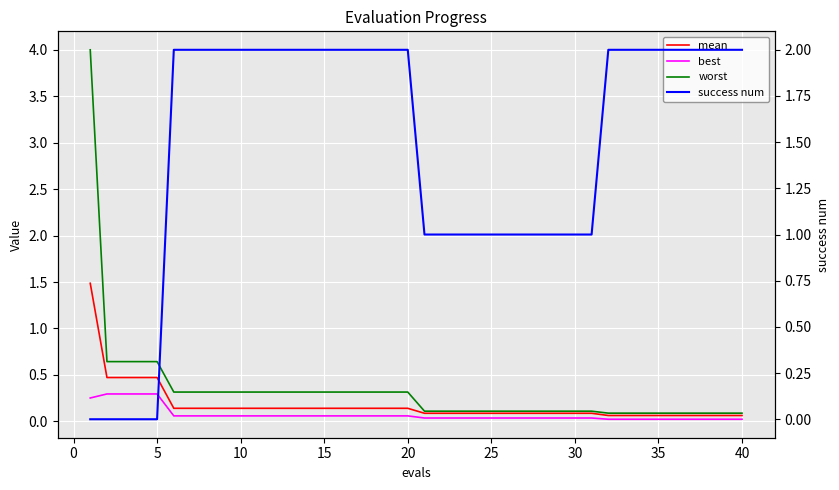

True or false: best has more than 2 interior local peaks.

False